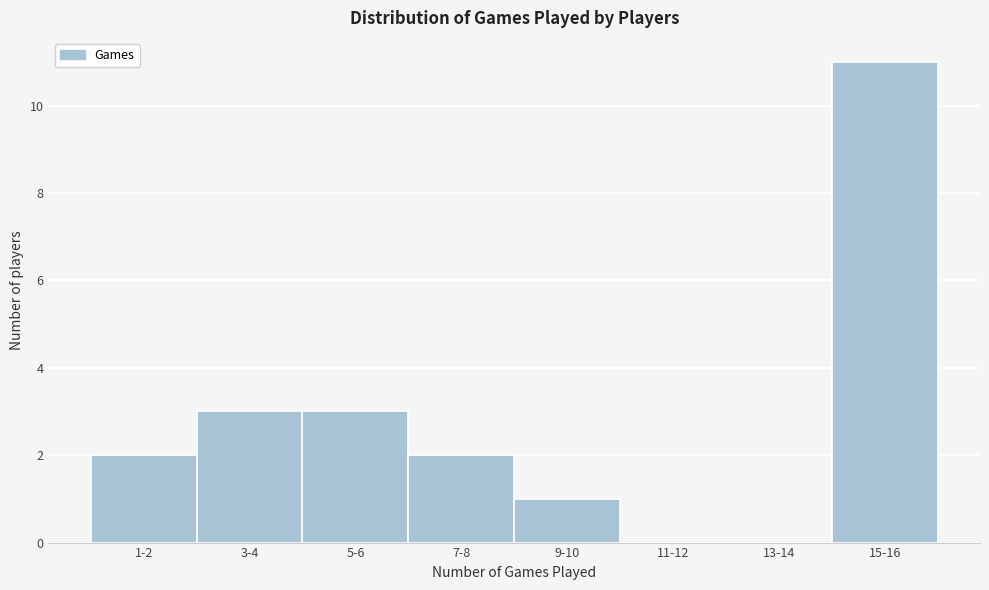

Reading left to right, transcribe all the data shown in this chart.

1-2=2	3-4=3	5-6=3	7-8=2	9-10=1	11-12=0	13-14=0	15-16=11